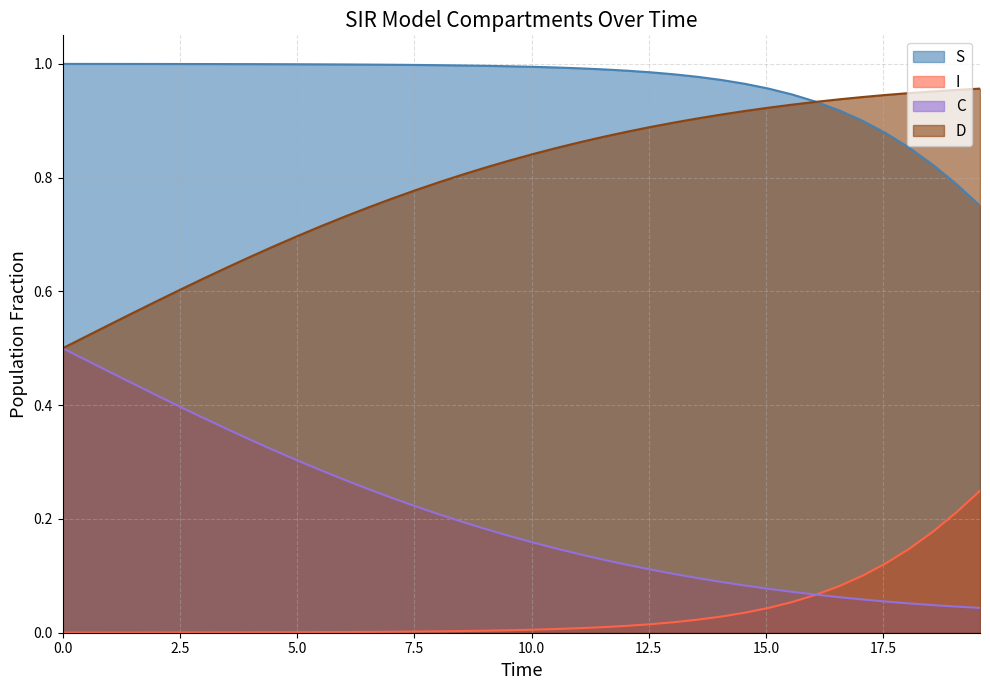

Rank the series by their maximum value, from lowest to highest.

I, C, D, S